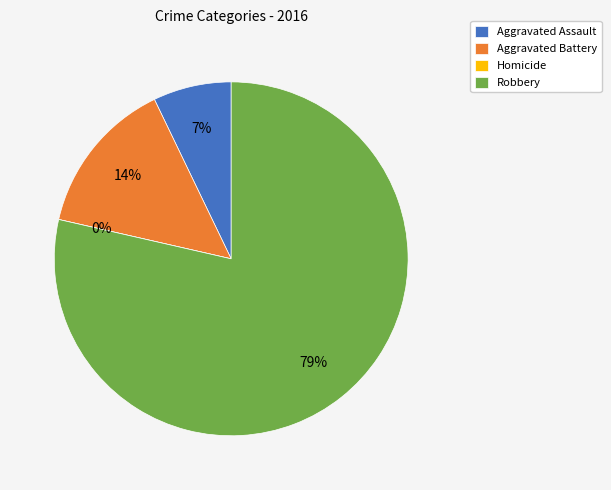

How many slices are in this pie chart?

4